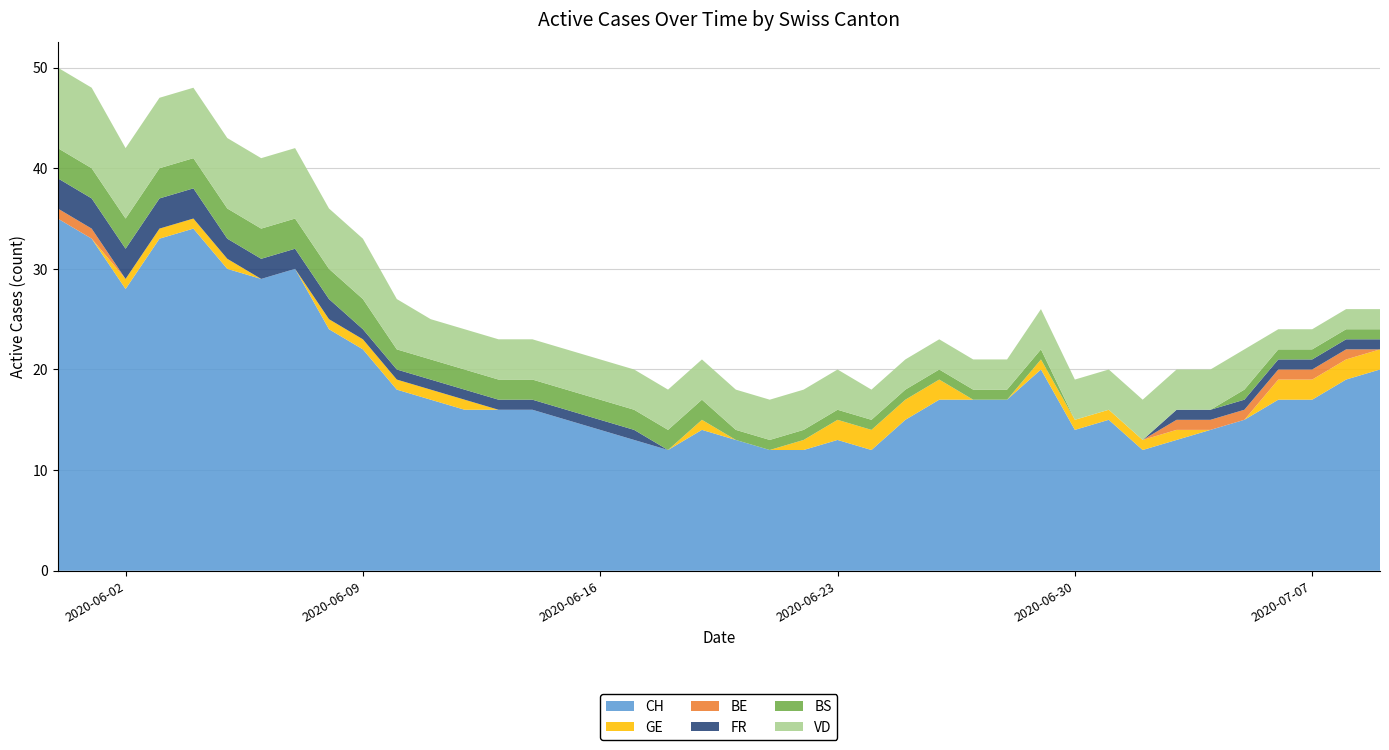

Reading right to left, what are all the values shown in this chart?

CH: 20	19	17	17	15	14	13	12	15	14	20	17	17	17	15	12	13	12	12	13	14	12	13	14	15	16	16	16	17	18	22	24	30	29	30	34	33	28	33	35
GE: 2	2	2	2	0	0	1	1	1	1	1	0	0	2	2	2	2	1	0	0	1	0	0	0	0	0	0	1	1	1	1	1	0	0	1	1	1	1	0	0
BE: 0	1	1	1	1	1	1	0	0	0	0	0	0	0	0	0	0	0	0	0	0	0	0	0	0	0	0	0	0	0	0	0	0	0	0	0	0	0	1	1
FR: 1	1	1	1	1	1	1	0	0	0	0	0	0	0	0	0	0	0	0	0	0	0	1	1	1	1	1	1	1	1	1	2	2	2	2	3	3	3	3	3
BS: 1	1	1	1	1	0	0	0	0	0	1	1	1	1	1	1	1	1	1	1	2	2	2	2	2	2	2	2	2	2	3	3	3	3	3	3	3	3	3	3
VD: 2	2	2	2	4	4	4	4	4	4	4	3	3	3	3	3	4	4	4	4	4	4	4	4	4	4	4	4	4	5	6	6	7	7	7	7	7	7	8	8